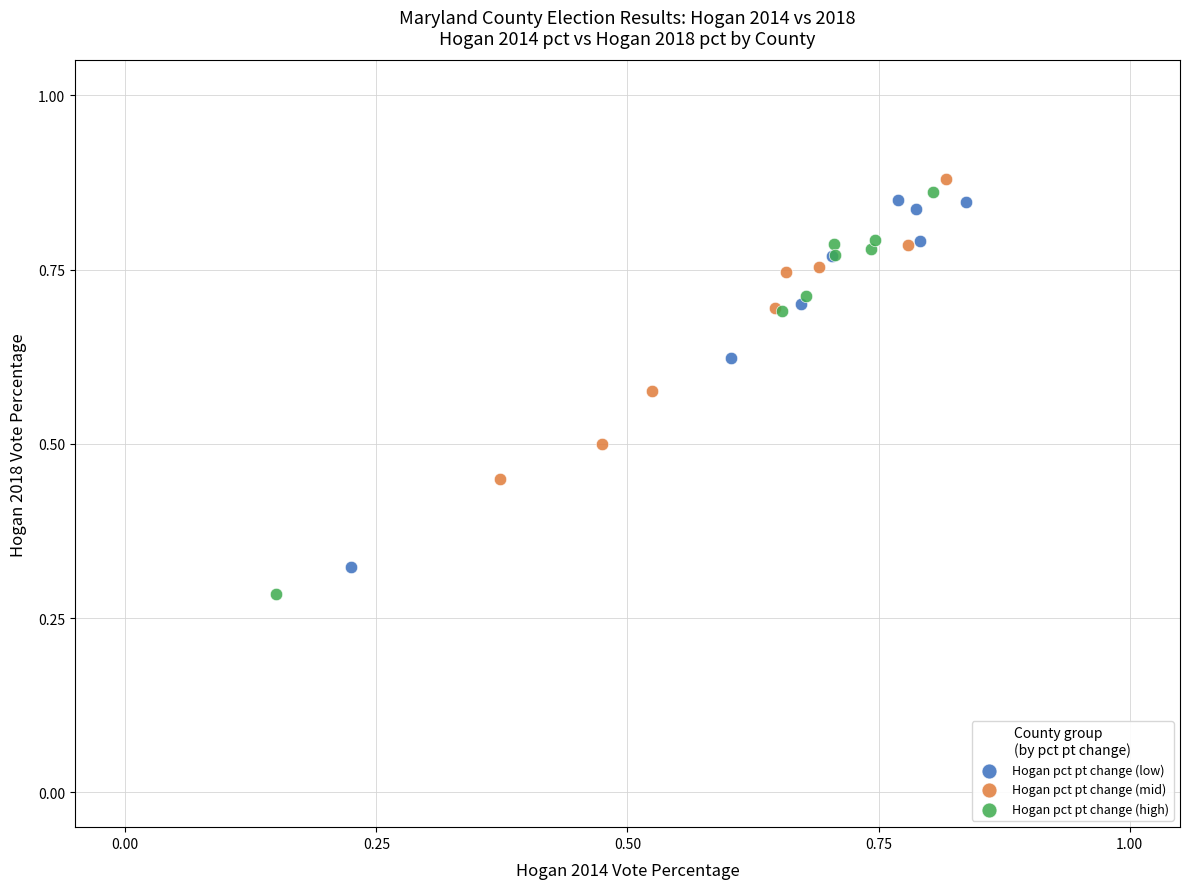

Which series has the largest Y range (max minus min)?

Hogan pct pt change (high)